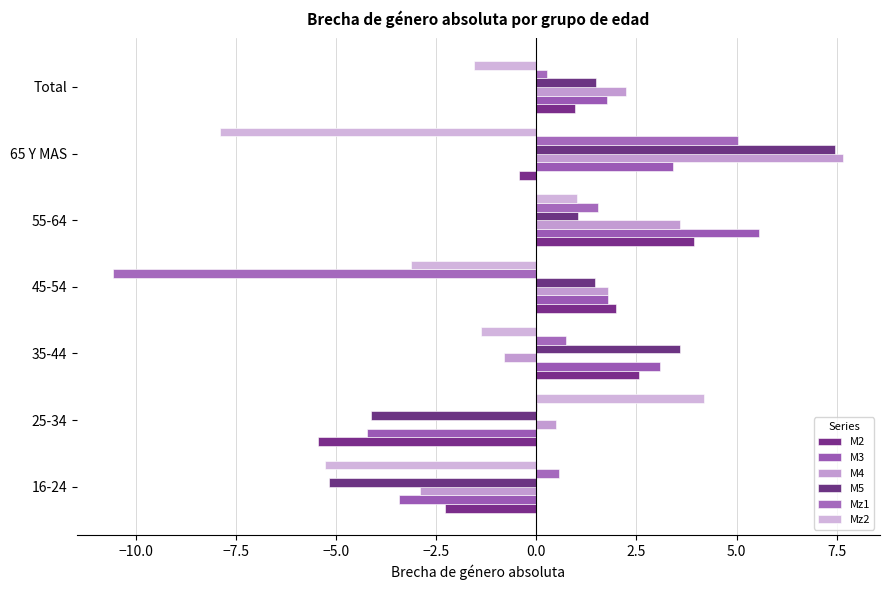

What is the average value of the M5 series?

0.8